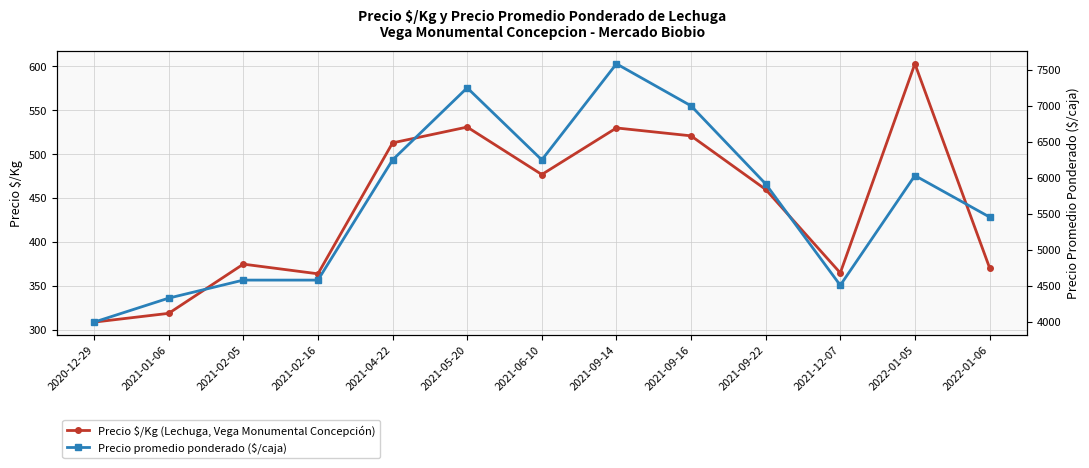

True or false: Precio $/Kg (Lechuga, Vega Monumental Concepción) has a value of 530 at 2021-09-14.

True